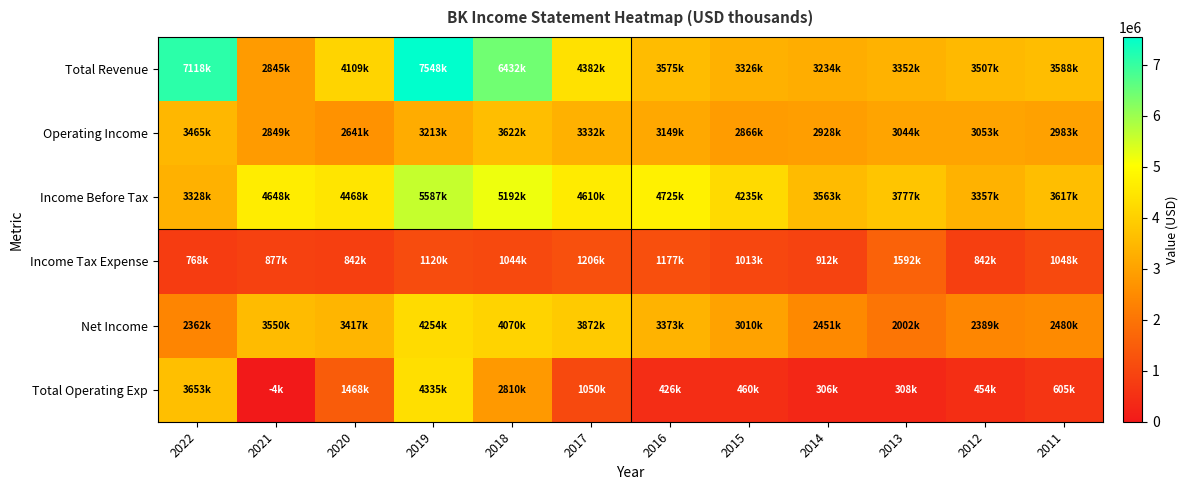

At how many categories does at least one series exceed 5901233?

3